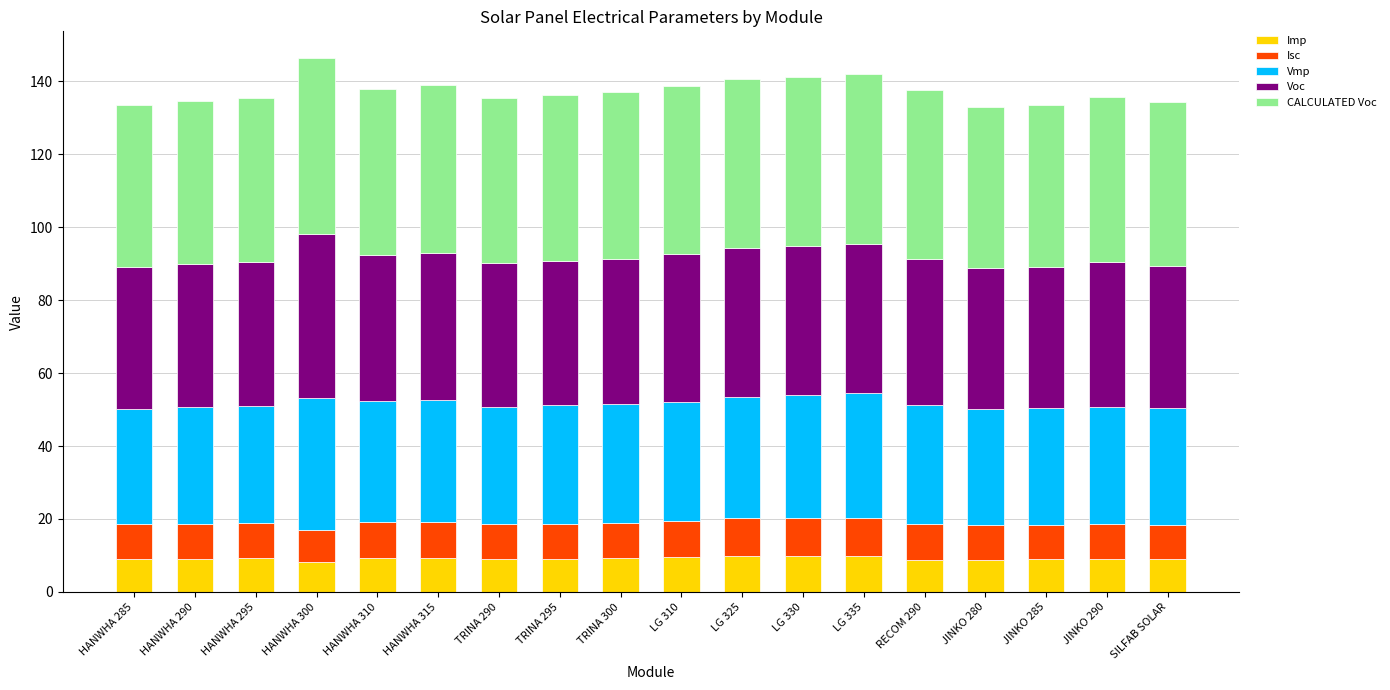

What is the difference between the maximum and minimum values in the Imp series?

1.5